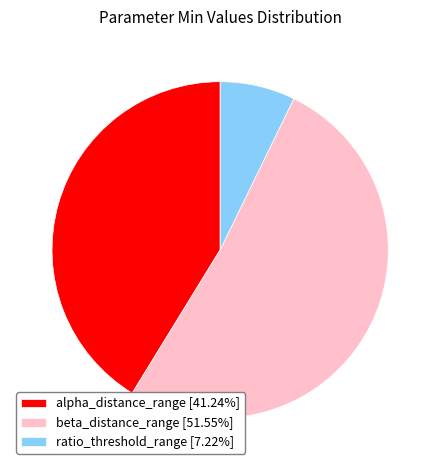

Is the sum of beta_distance_range [51.55%] and ratio_threshold_range [7.22%] greater than half?

Yes